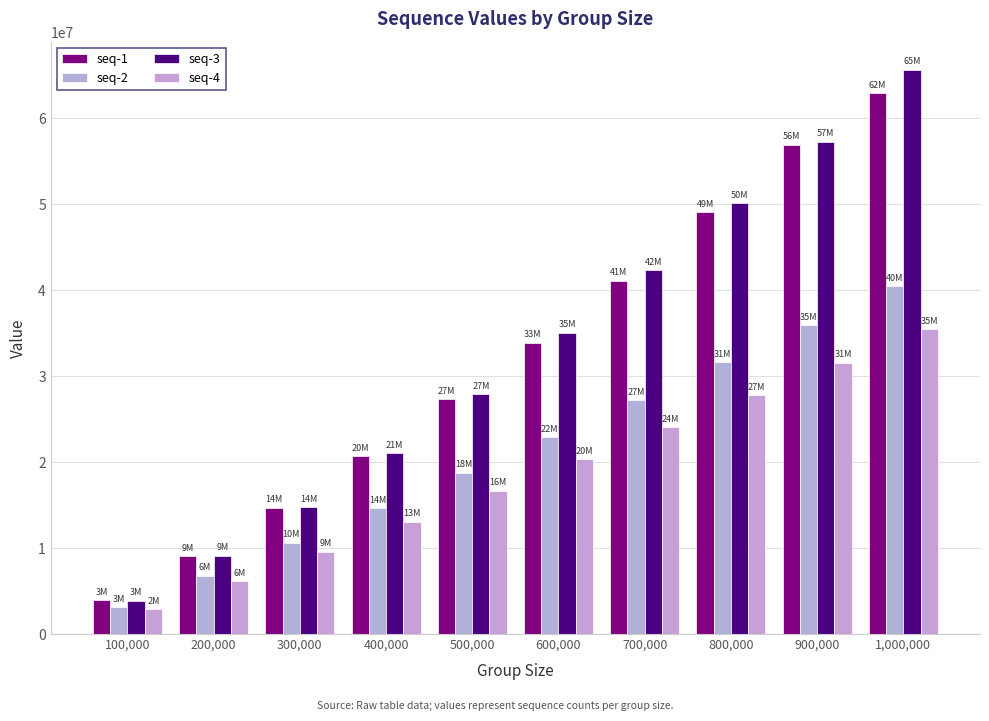

At which label does seq-2 first exceed 22911849?

700,000